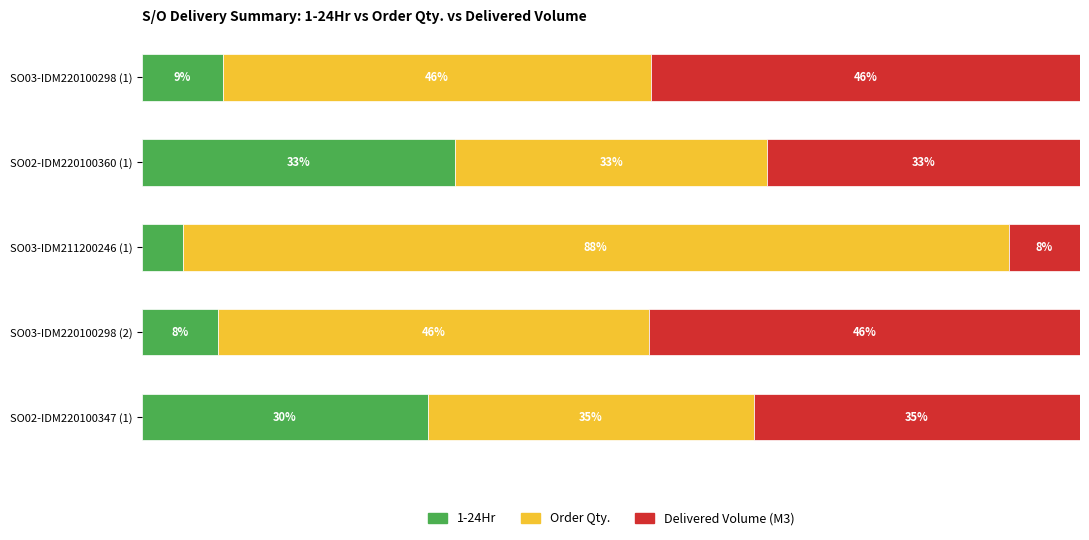

Where is 1-24Hr nearest to the value 18?

SO03-IDM220100298 (1)